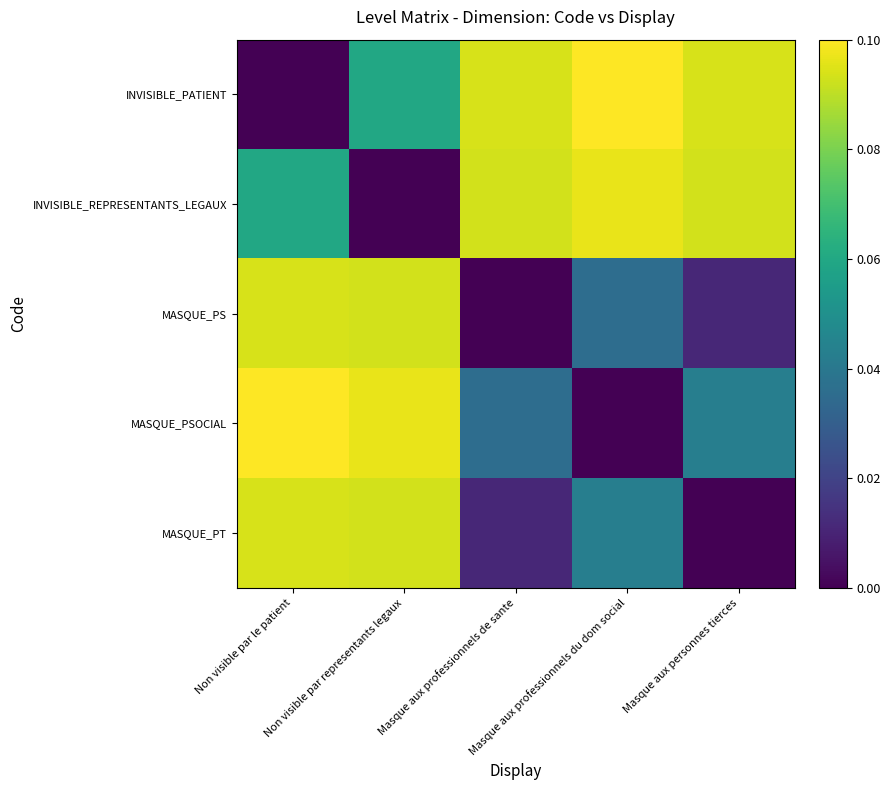

How many data points does each series have?

5